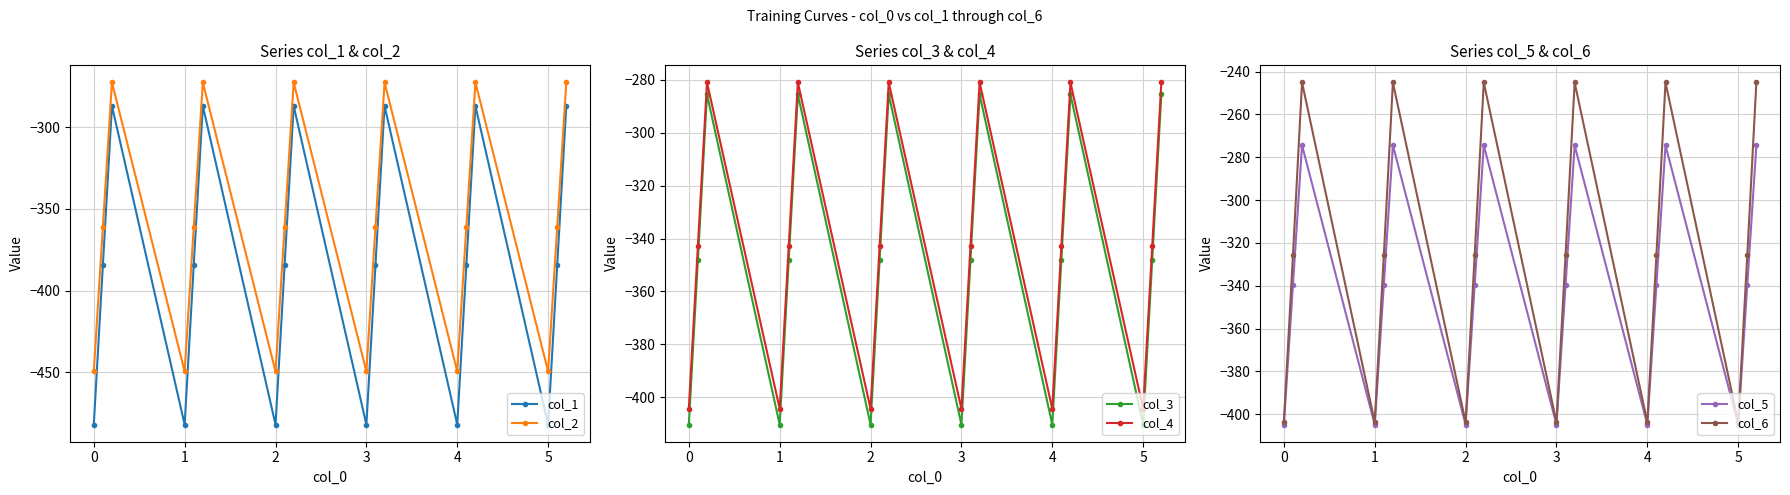

What is the highest value of the col_1 series?

-287.1